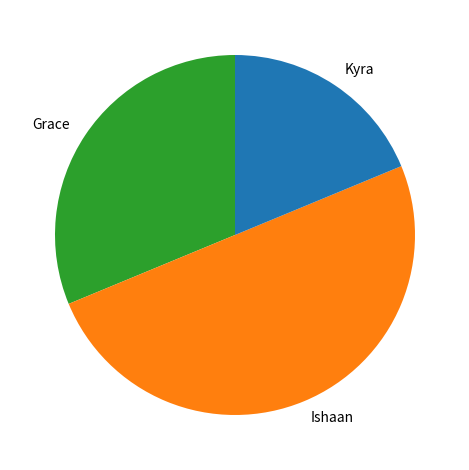

Combined, do Ishaan and Kyra account for over 50%?

Yes